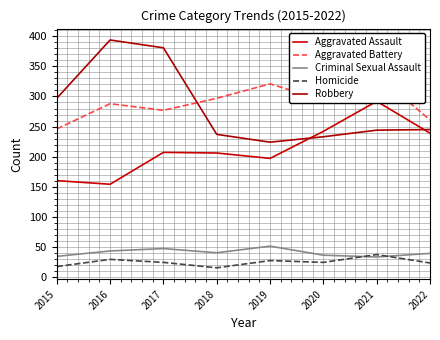

Count the number of data series in this chart.

5